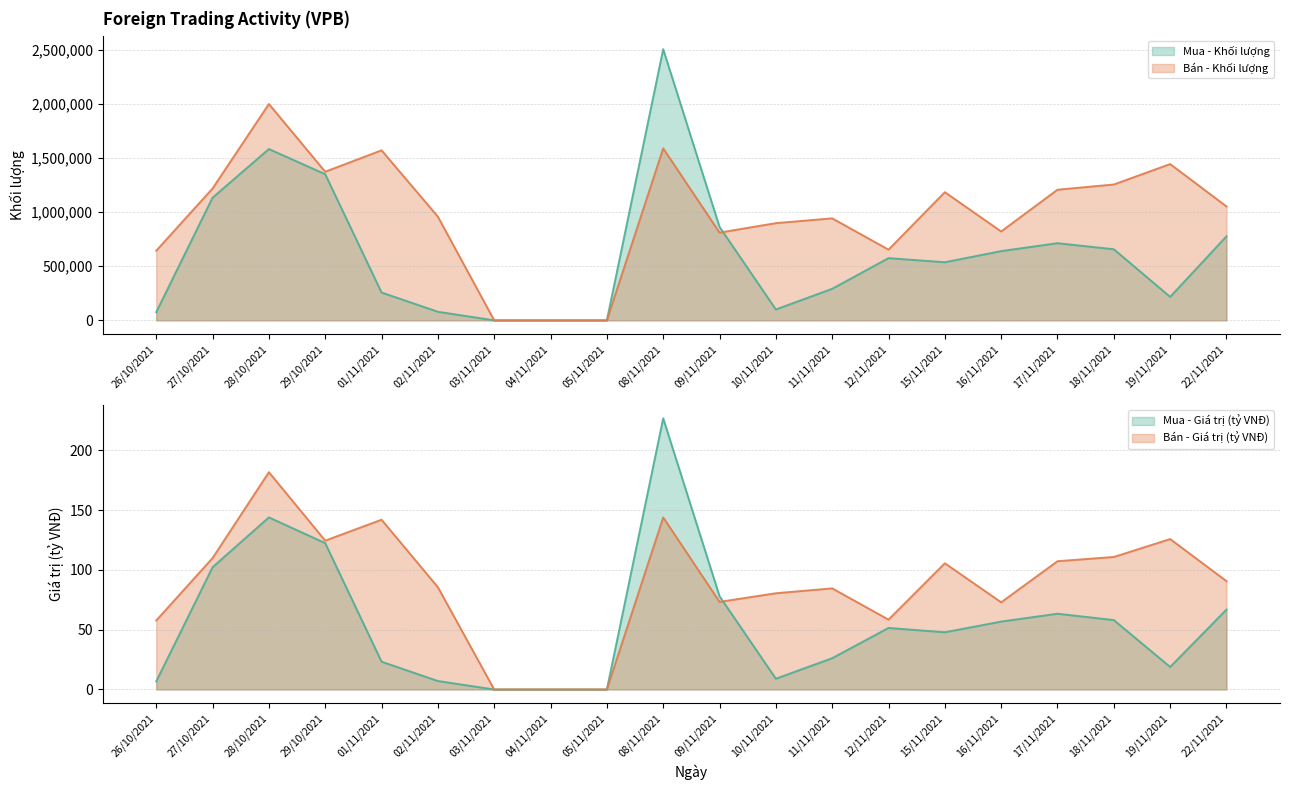

How many lines are shown in the chart?

4